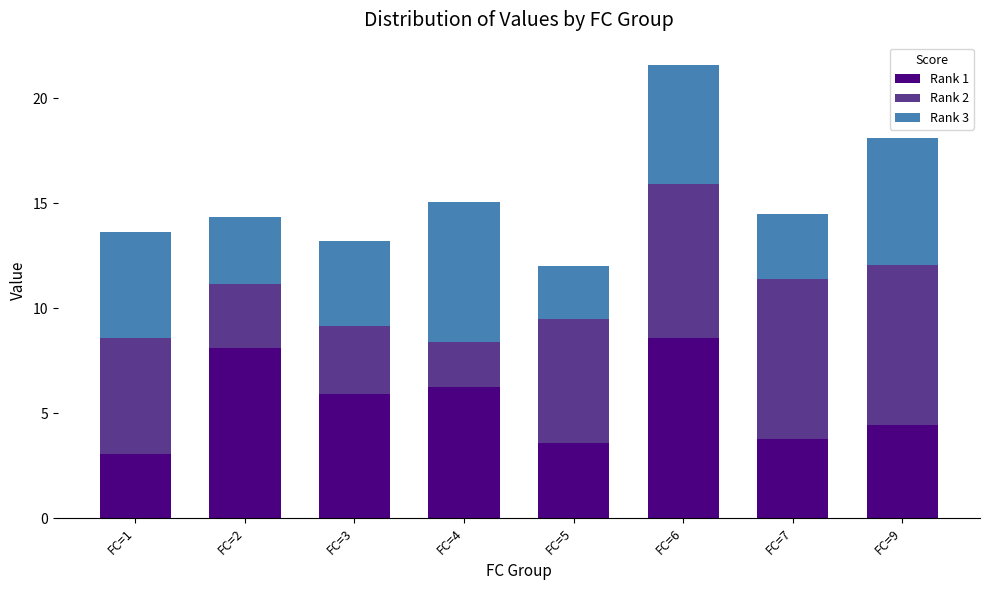

How many distinct data groups are displayed?

3